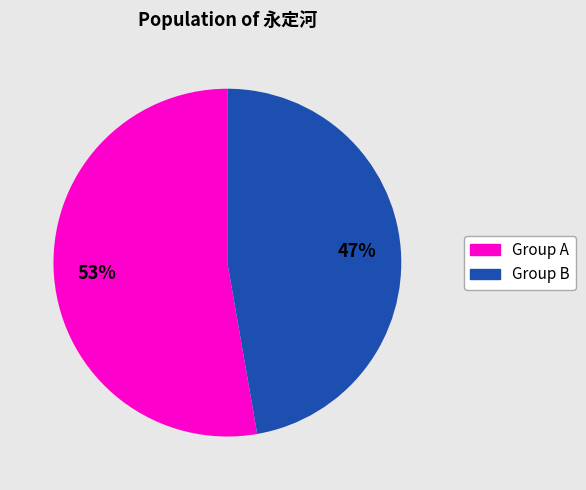

Does any single category account for the majority?

Yes